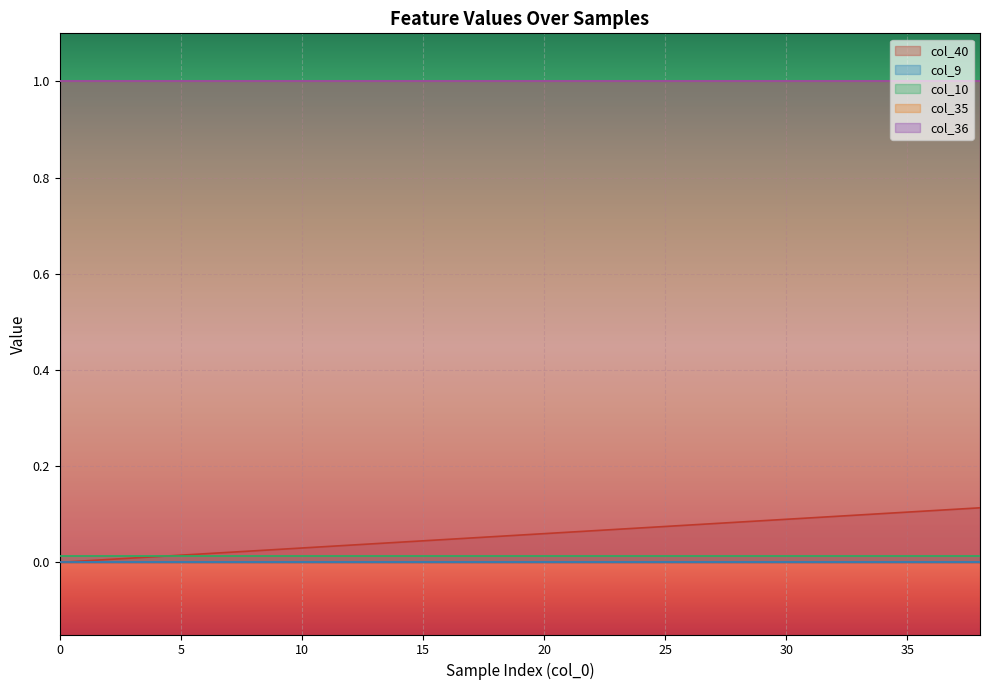

Is this an area chart (filled region under the line)?

No